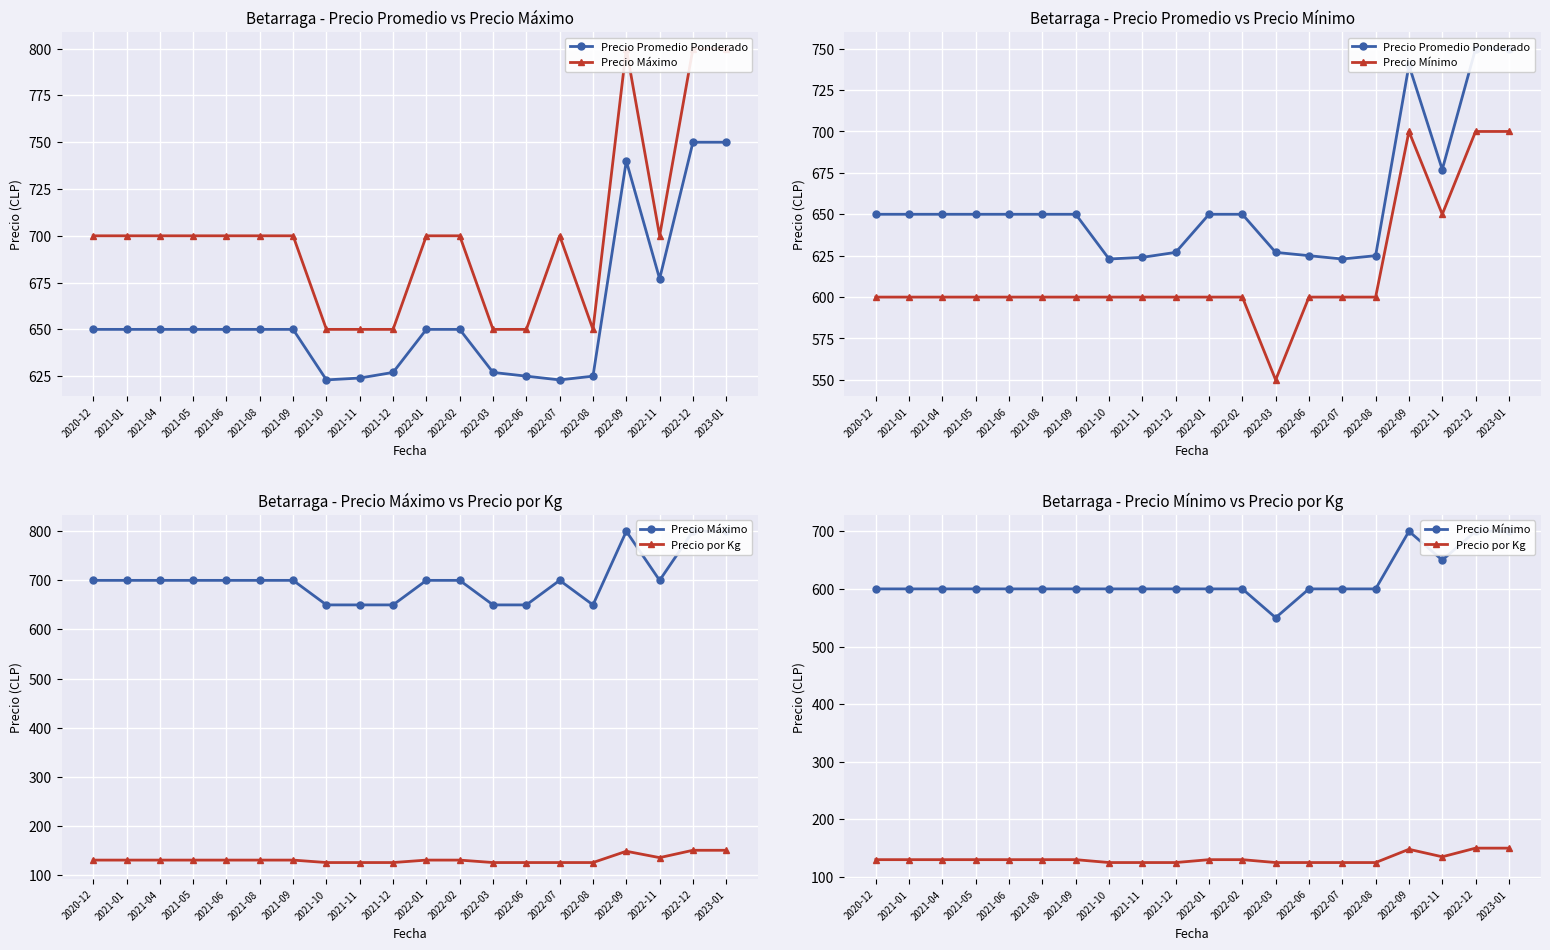

What is the lowest value of the Precio Máximo series?

650